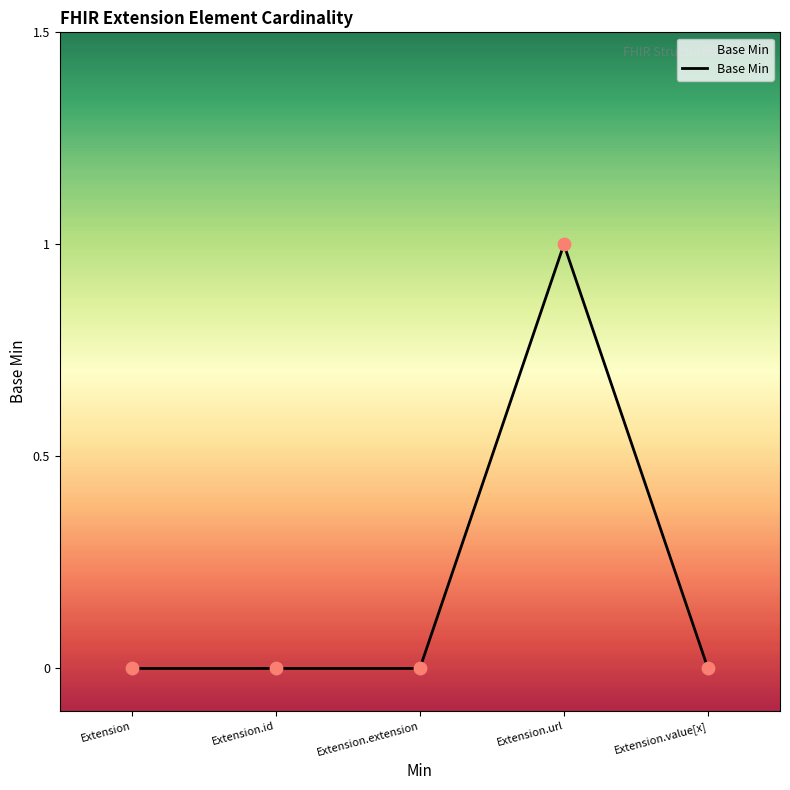

What is the change in value from Extension to Extension.url?

+1